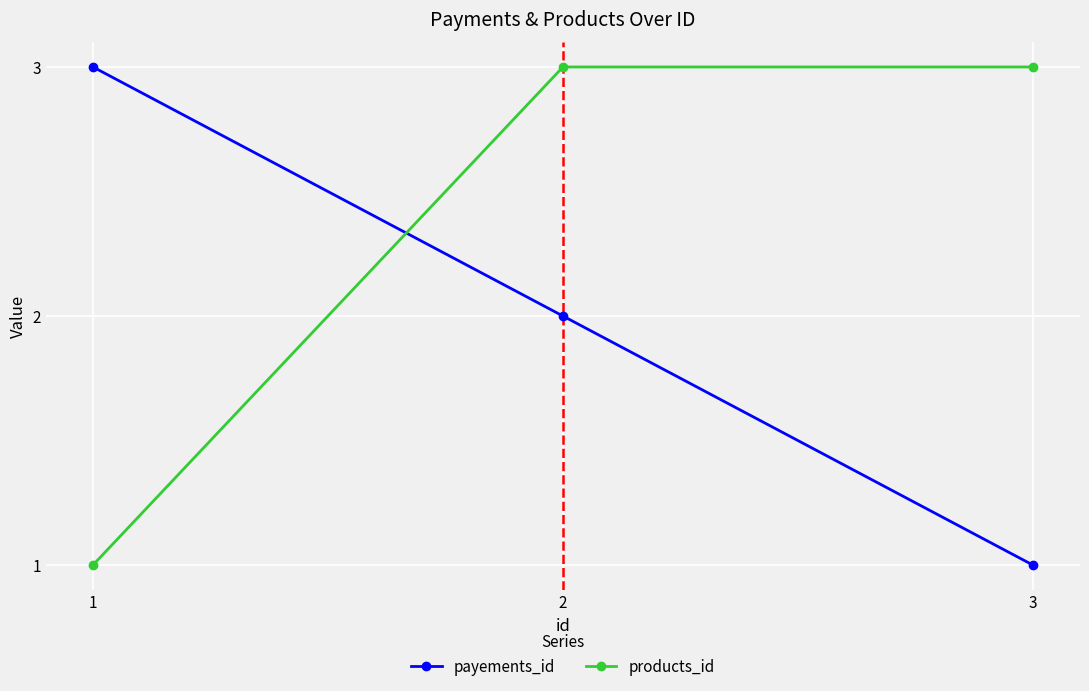

What is the maximum value for products_id?

3